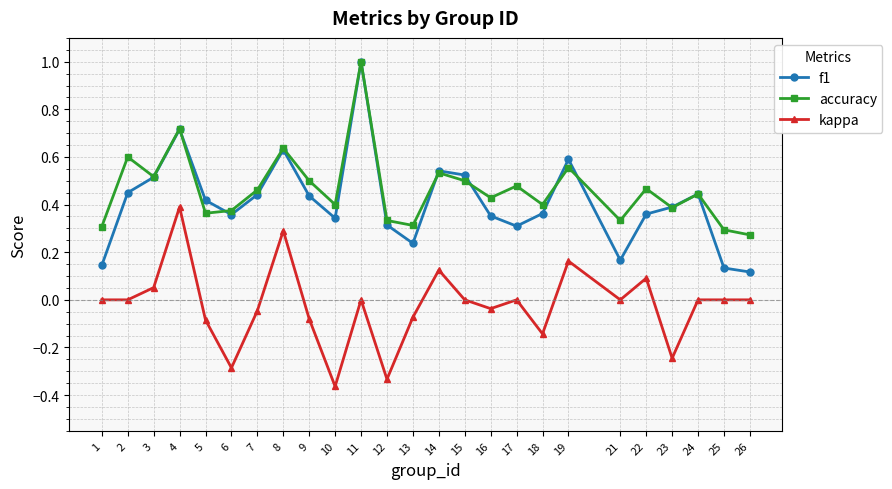

The f1 series shows 0.8 at 7. True or false?

False